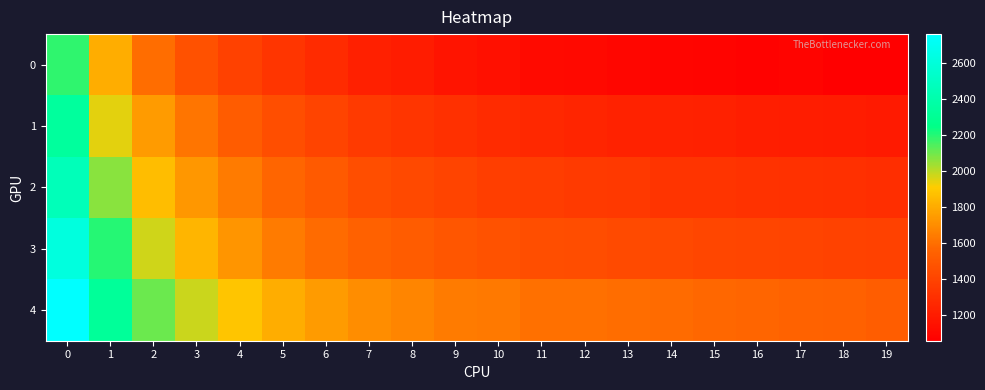

Reading right to left, what are all the values shown in this chart?

0: 19=1055.8	18=1060.4	17=1076.0	16=1074.2	15=1080.2	14=1087.1	13=1095.3	12=1104.6	11=1115.7	10=1136.8	9=1156.6	8=1196.7	7=1218.3	6=1279.5	5=1323.9	4=1387.2	3=1469.0	2=1593.3	1=1807.8	0=2187.2
1: 19=1195.4	18=1200.3	17=1205.9	16=1215.0	15=1222.7	14=1230.4	13=1234.7	12=1245.4	11=1262.4	10=1276.8	9=1296.1	8=1323.9	7=1351.4	6=1400.2	5=1450.5	4=1517.8	3=1619.7	2=1747.9	1=1947.6	0=2339.4
2: 19=1294.1	18=1297.4	17=1305.4	16=1311.1	15=1317.7	14=1321.5	13=1343.5	12=1353.7	11=1364.9	10=1374.3	9=1400.1	8=1423.3	7=1453.1	6=1509.5	5=1563.3	4=1638.3	3=1733.2	2=1857.6	1=2064.9	0=2458.3
3: 19=1388.1	18=1392.6	17=1397.3	16=1407.1	15=1412.2	14=1424.6	13=1433.4	12=1443.1	11=1455.8	10=1475.5	9=1491.9	8=1516.3	7=1545.8	6=1584.3	5=1640.9	4=1726.9	3=1829.3	2=1971.2	1=2201.8	0=2616.6
4: 19=1525.1	18=1544.1	17=1550.5	16=1563.9	15=1573.1	14=1582.8	13=1593.8	12=1605.9	11=1607.7	10=1635.5	9=1637.4	8=1675.8	7=1701.4	6=1744.8	5=1805.3	4=1883.3	3=1977.4	2=2108.2	1=2323.1	0=2762.6